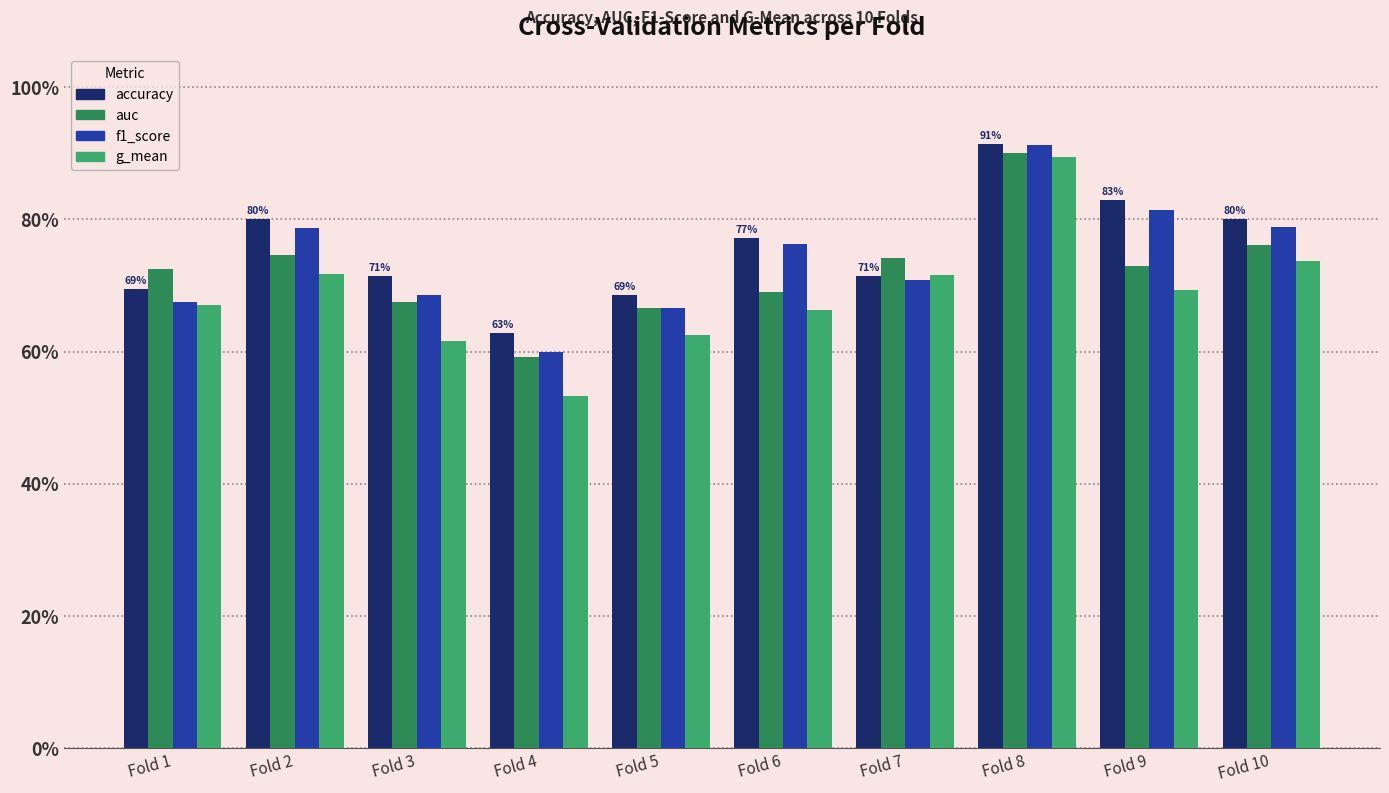

Which series changed the most between Fold 1 and Fold 2?

f1_score